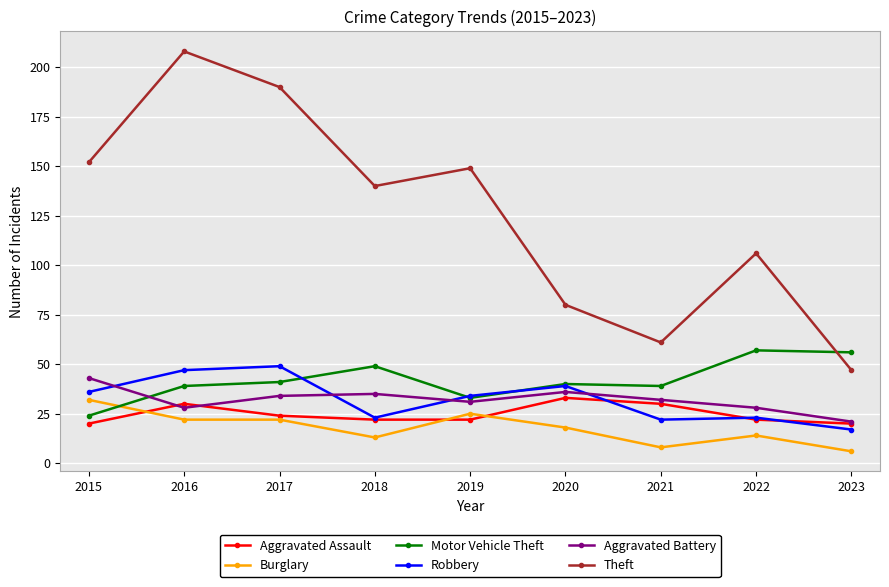

At which label does Theft reach its peak?

2016